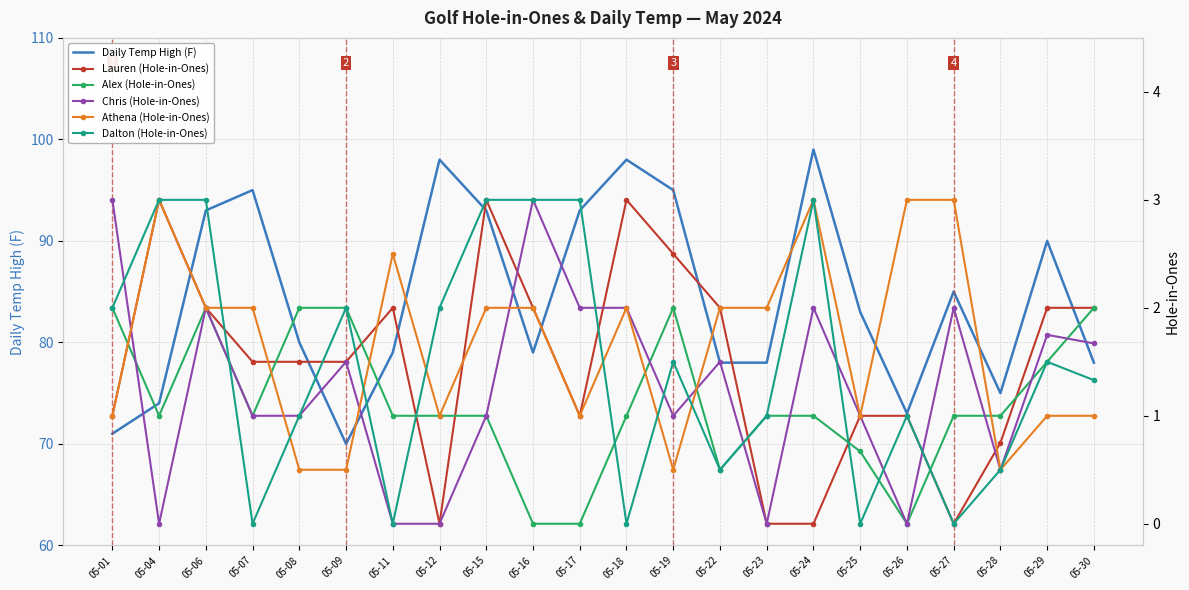

Reading left to right, list all the values displayed in this chart.

Daily Temp High (F): 05-01=71.0	05-04=74.0	05-06=93.0	05-07=95.0	05-08=80.0	05-09=70.0	05-11=79.0	05-12=98.0	05-15=93.0	05-16=79.0	05-17=93.0	05-18=98.0	05-19=95.0	05-22=78.0	05-23=78.0	05-24=99.0	05-25=83.0	05-26=73.0	05-27=85.0	05-28=75.0	05-29=90.0	05-30=78.0
Lauren (Hole-in-Ones): 05-01=1.0	05-04=3.0	05-06=2.0	05-07=1.5	05-08=1.5	05-09=1.5	05-11=2.0	05-12=0.0	05-15=3.0	05-16=2.0	05-17=1.0	05-18=3.0	05-19=2.5	05-22=2.0	05-23=0.0	05-24=0.0	05-25=1.0	05-26=1.0	05-27=0.0	05-28=0.8	05-29=2.0	05-30=2.0
Alex (Hole-in-Ones): 05-01=2.0	05-04=1.0	05-06=2.0	05-07=1.0	05-08=2.0	05-09=2.0	05-11=1.0	05-12=1.0	05-15=1.0	05-16=0.0	05-17=0.0	05-18=1.0	05-19=2.0	05-22=0.5	05-23=1.0	05-24=1.0	05-25=0.7	05-26=0.0	05-27=1.0	05-28=1.0	05-29=1.5	05-30=2.0
Chris (Hole-in-Ones): 05-01=3.0	05-04=0.0	05-06=2.0	05-07=1.0	05-08=1.0	05-09=1.5	05-11=0.0	05-12=0.0	05-15=1.0	05-16=3.0	05-17=2.0	05-18=2.0	05-19=1.0	05-22=1.5	05-23=0.0	05-24=2.0	05-25=1.0	05-26=0.0	05-27=2.0	05-28=0.5	05-29=1.8	05-30=1.7
Athena (Hole-in-Ones): 05-01=1.0	05-04=3.0	05-06=2.0	05-07=2.0	05-08=0.5	05-09=0.5	05-11=2.5	05-12=1.0	05-15=2.0	05-16=2.0	05-17=1.0	05-18=2.0	05-19=0.5	05-22=2.0	05-23=2.0	05-24=3.0	05-25=1.0	05-26=3.0	05-27=3.0	05-28=0.5	05-29=1.0	05-30=1.0
Dalton (Hole-in-Ones): 05-01=2.0	05-04=3.0	05-06=3.0	05-07=0.0	05-08=1.0	05-09=2.0	05-11=0.0	05-12=2.0	05-15=3.0	05-16=3.0	05-17=3.0	05-18=0.0	05-19=1.5	05-22=0.5	05-23=1.0	05-24=3.0	05-25=0.0	05-26=1.0	05-27=0.0	05-28=0.5	05-29=1.5	05-30=1.3